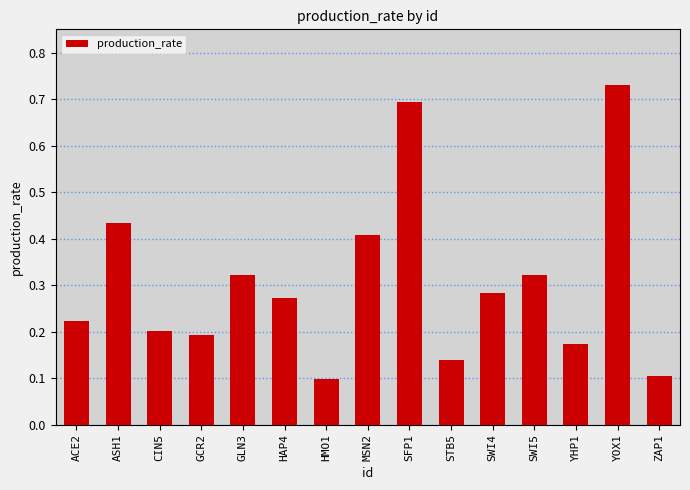

What is the label of the 1st bar from the right?

ZAP1